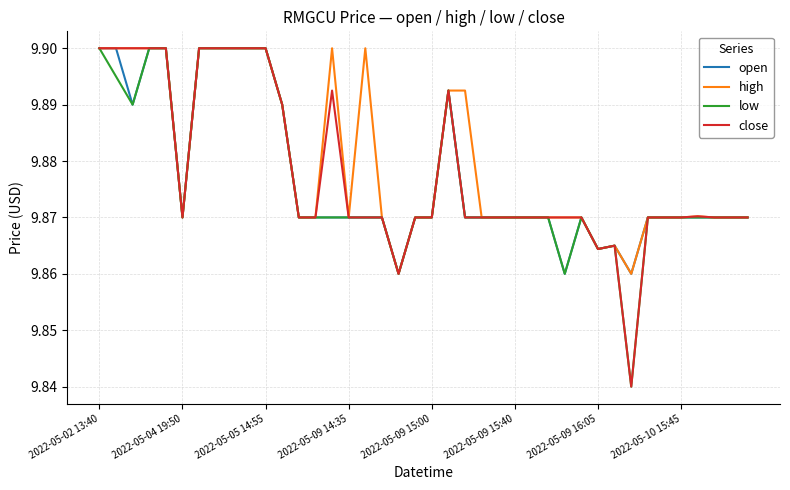

Which series has the widest spread of values?

low